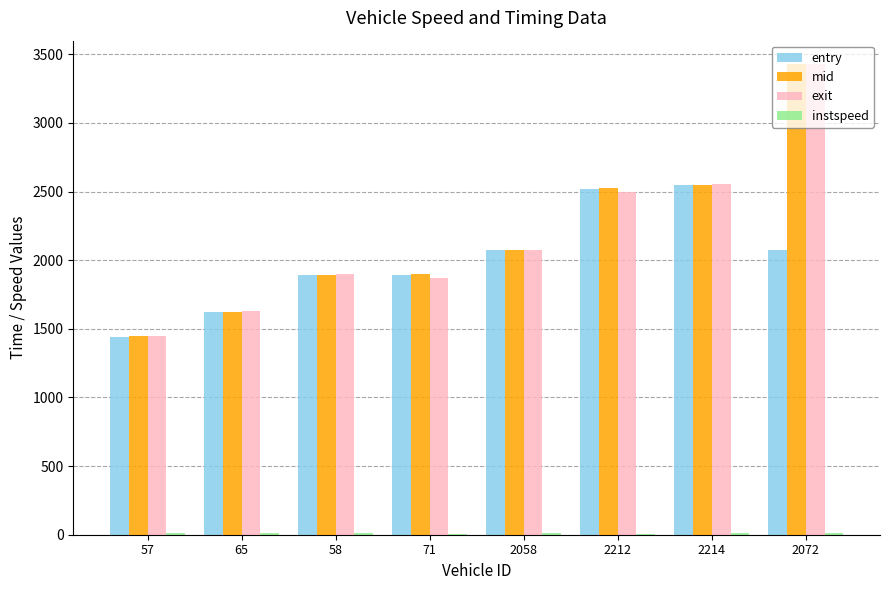

At which category is the sum across all series the highest?

2072